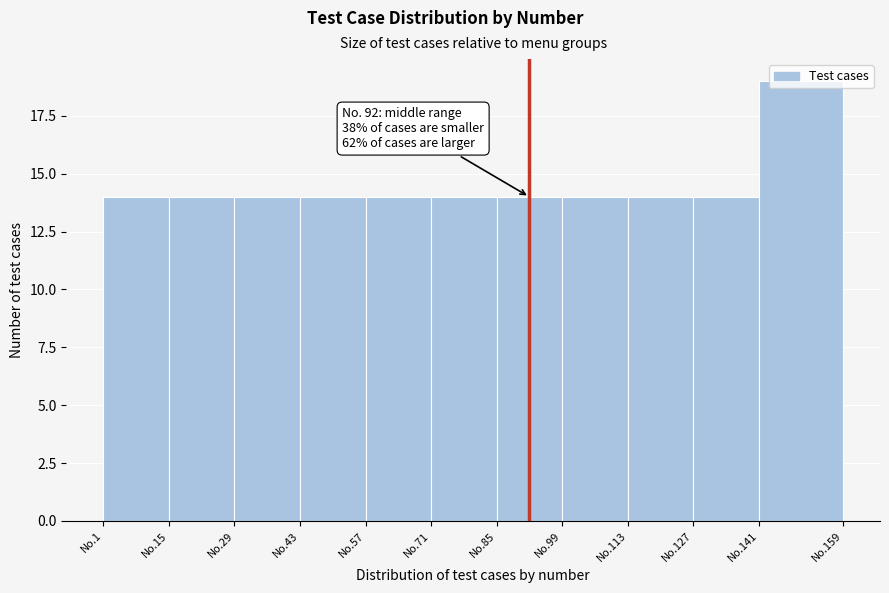

The chart shows a value of 14 at No.99. True or false?

True